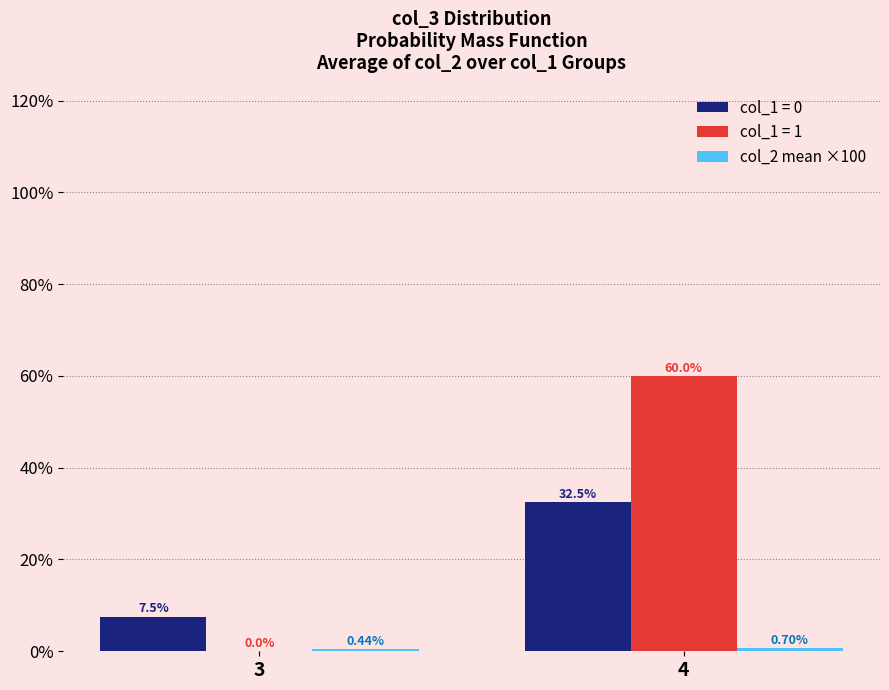

Is the value of col_1 = 1 at 4 greater than the value of col_1 = 0 at 4?

Yes